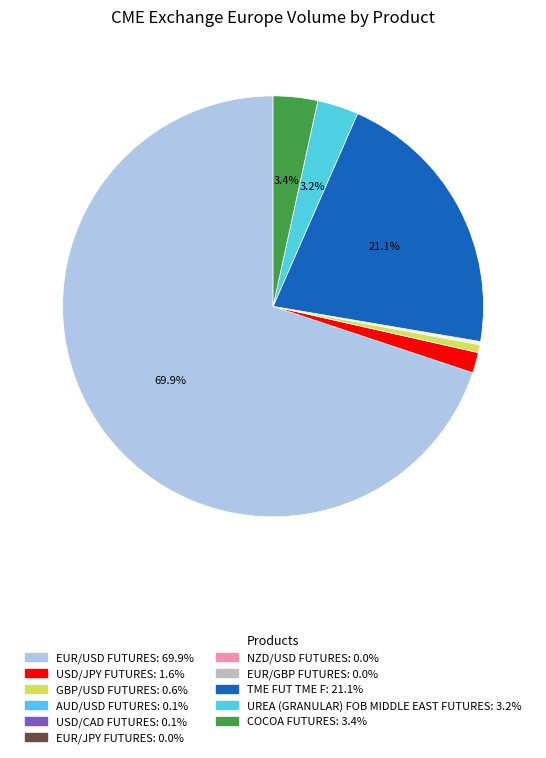

To the nearest percent, what is the combined percentage of NZD/USD FUTURES and USD/JPY FUTURES?

2%